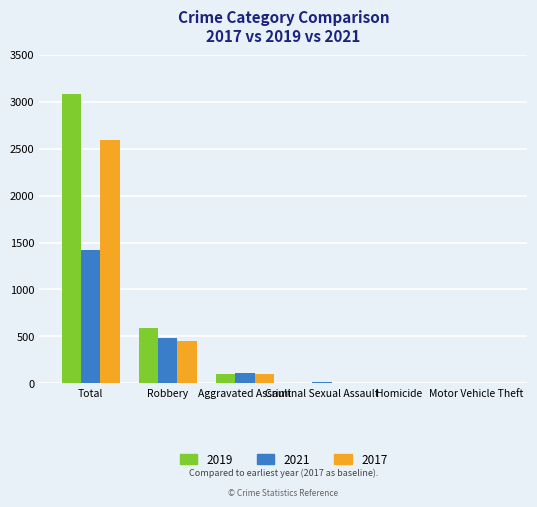

True or false: 2017 has a value of 722 at Robbery.

False